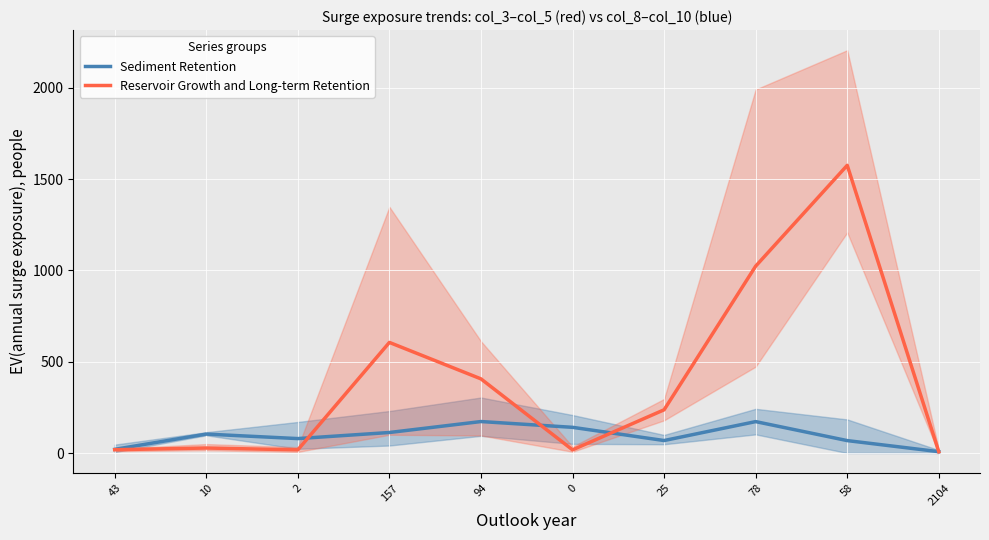

At which category does Reservoir Growth and Long-term Retention reach its first local valley?

2